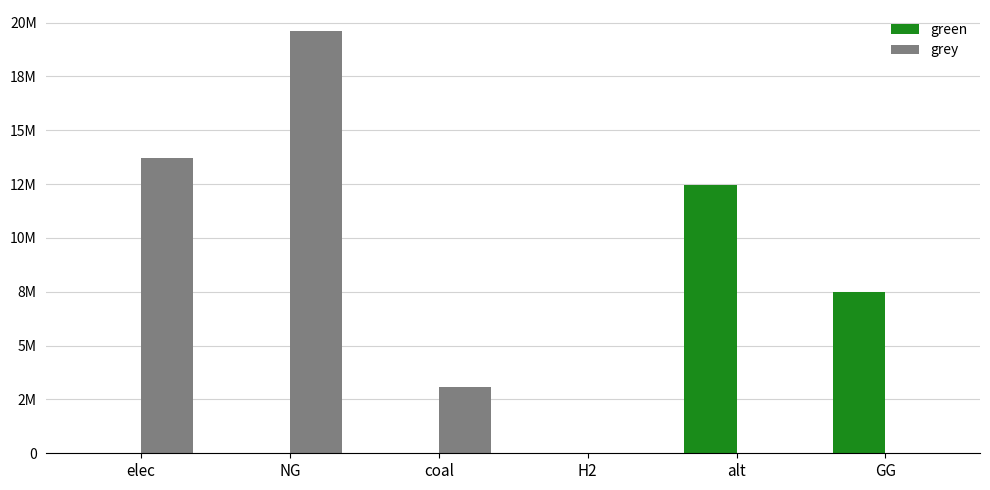

What are all the series names shown in the legend?

green, grey